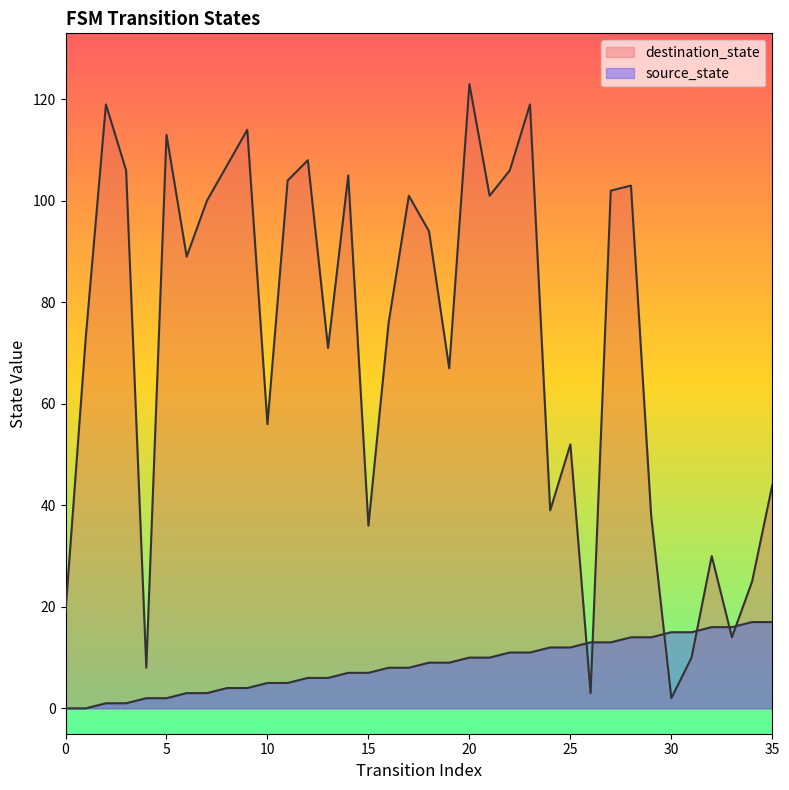

Is it true that destination_state equals 41 at 19?

False